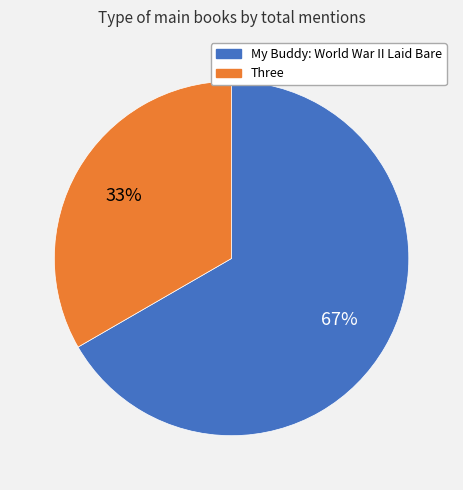

Between My Buddy: World War II Laid Bare and Three, which is larger?

My Buddy: World War II Laid Bare